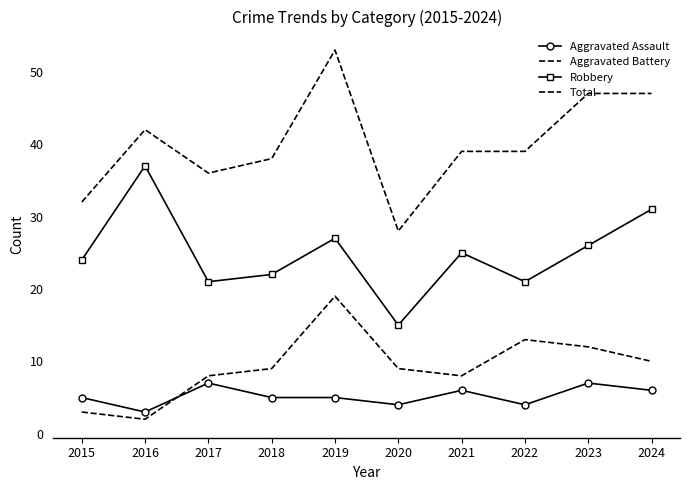

Is the value of Robbery at 2023 greater than the value of Total at 2019?

No